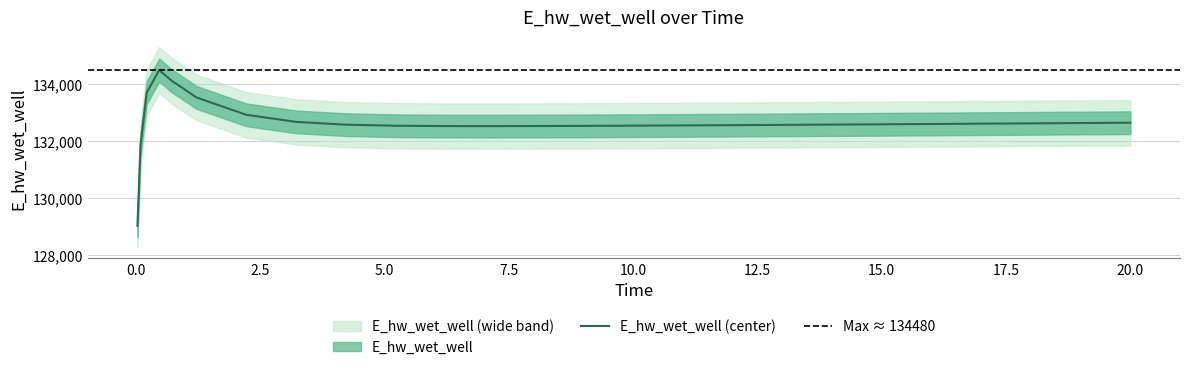

True or false: the data shows 132540.4 at 11.21875.

True